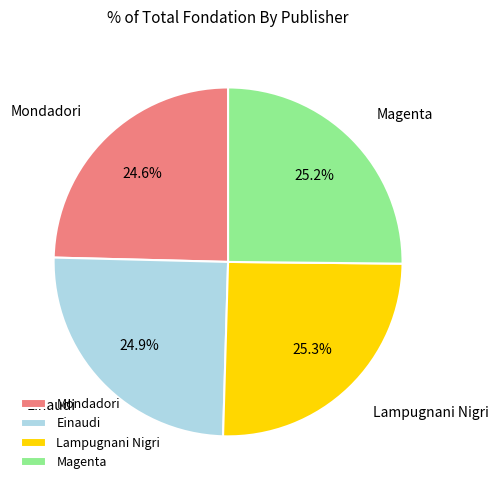

To the nearest percent, what is the difference between the largest and smallest slice percentages?

1%